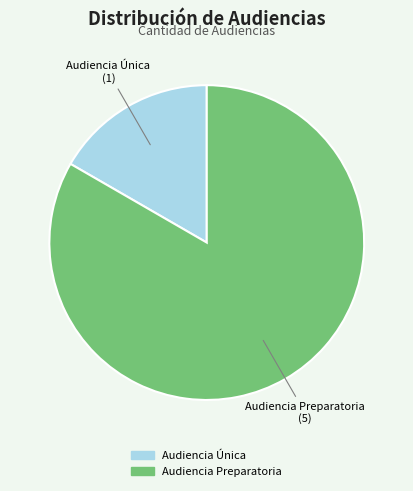

Between Audiencia Única and Audiencia Preparatoria, which is larger?

Audiencia Preparatoria